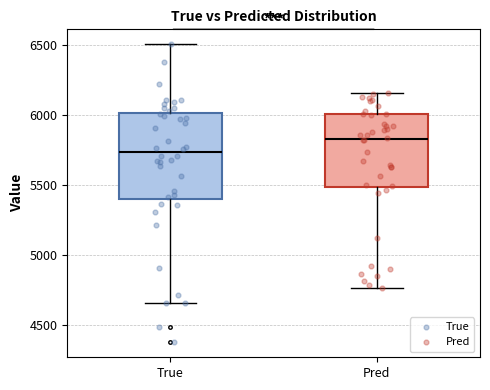

Comparing the boxes themselves (not the whiskers), which one is the tallest?

True